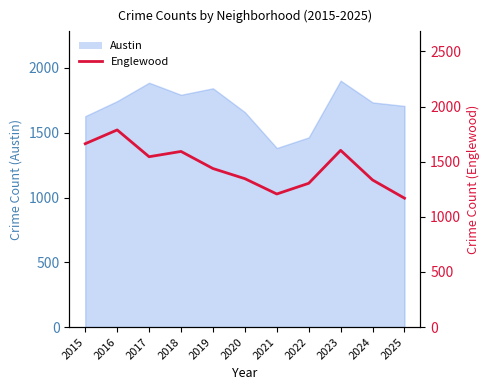

What is the value of the 1st point from the left?

1663